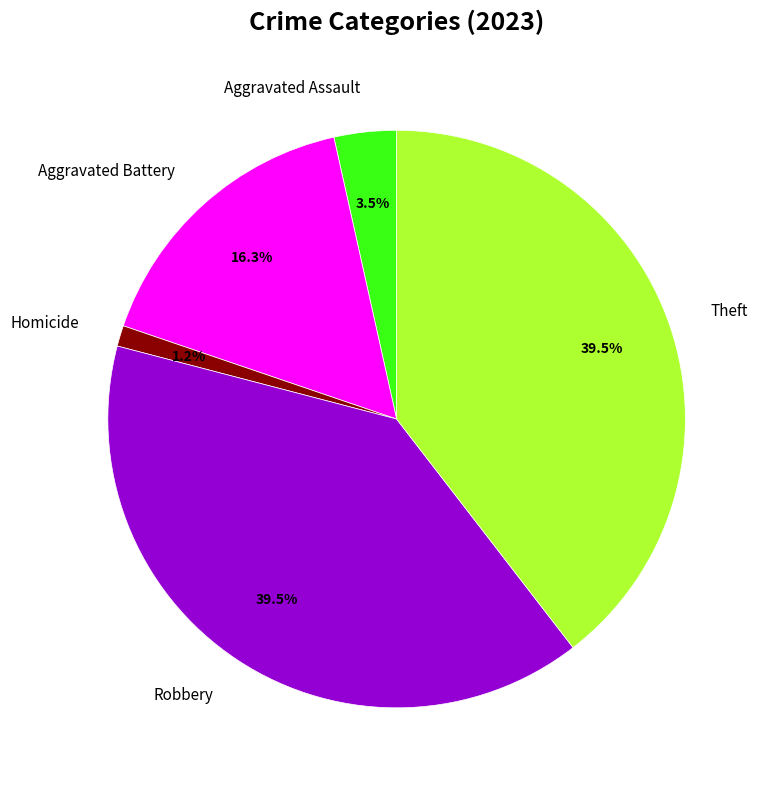

Which slice is the smallest?

Homicide